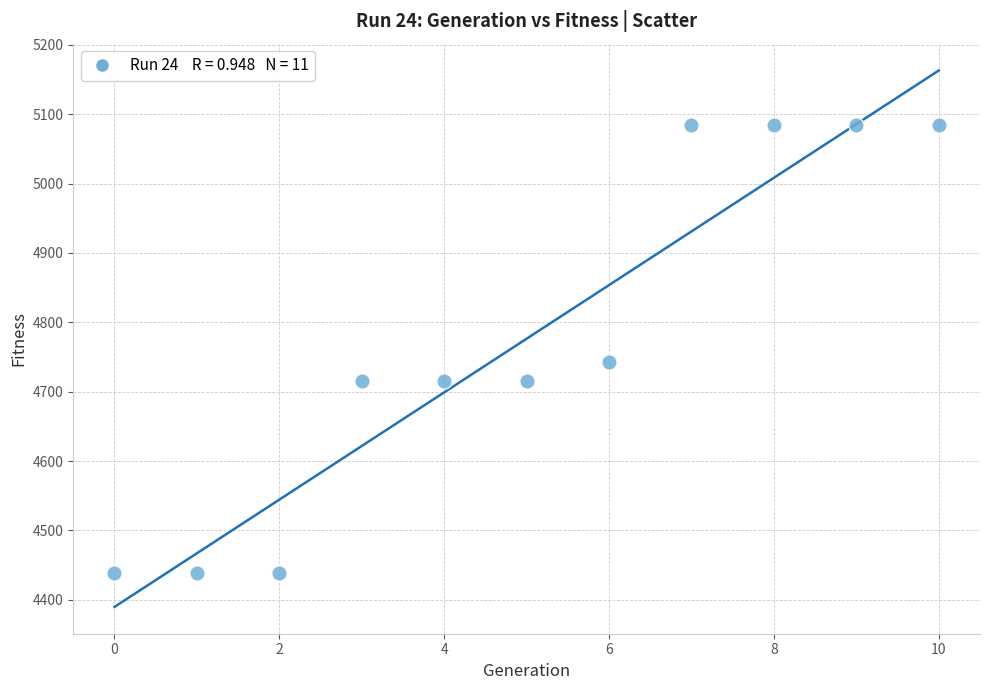

What Y value in the scatter plot is closest to 4761?

4743